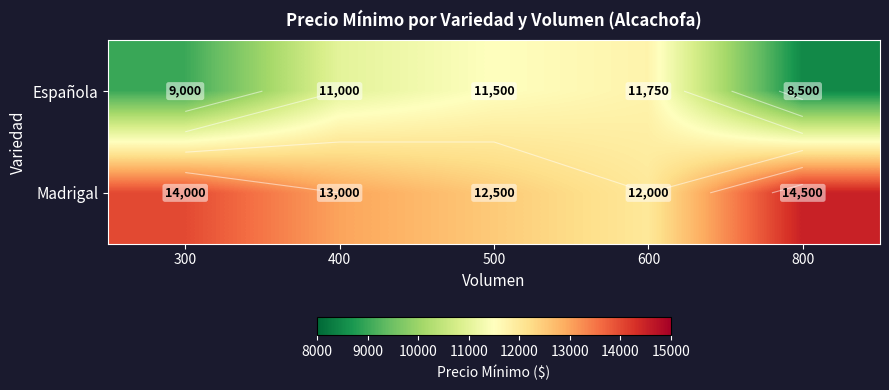

What is the difference between the maximum and second lowest values in the Madrigal series?

2000